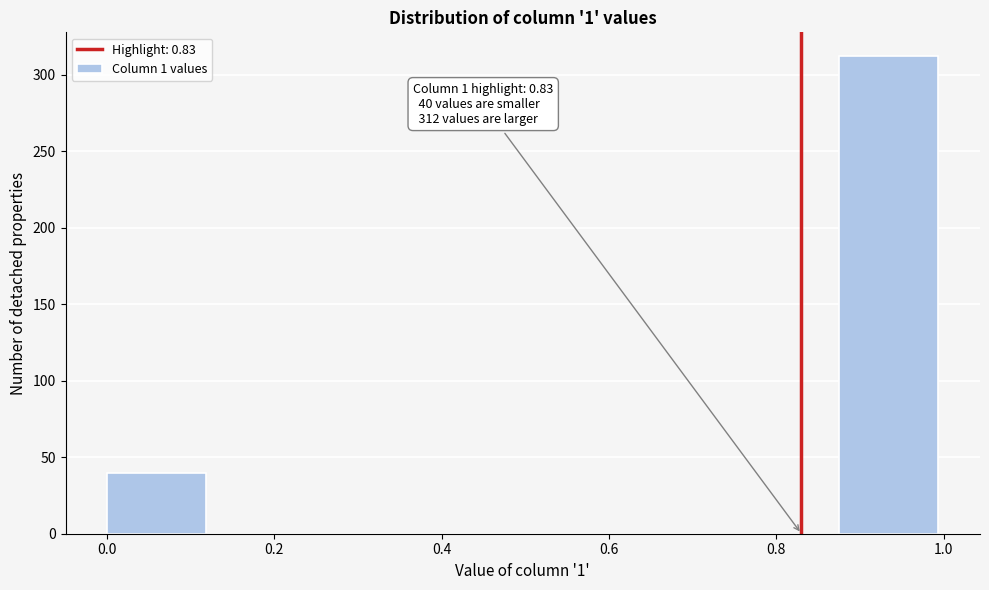

Over which range of the x-axis is the bar tallest?

0.875 to 1.000